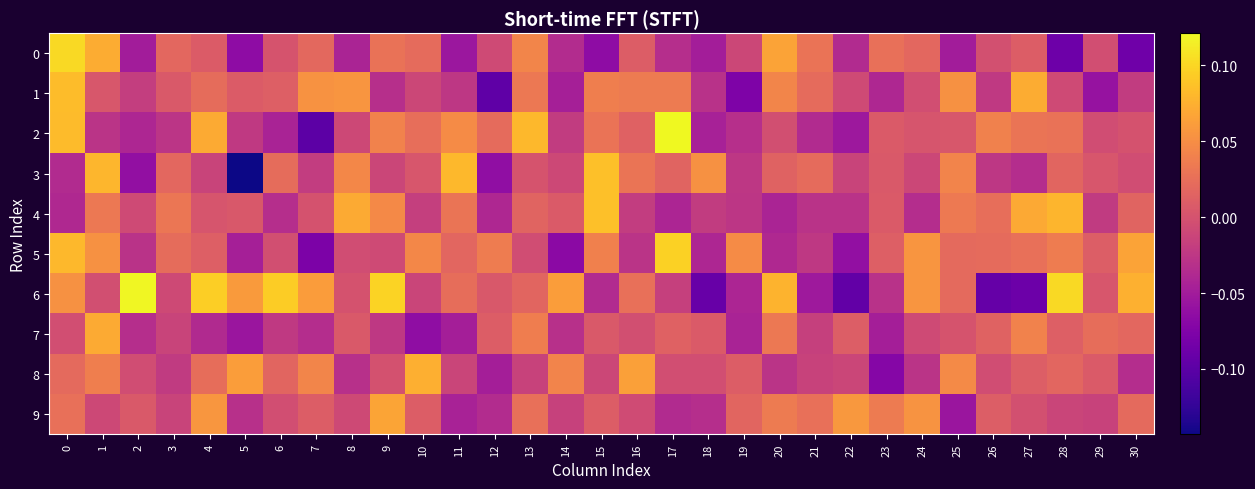

Reading right to left, list all the values displayed in this chart.

0: 30=-0.1	29=-0.0	28=-0.1	27=0.0	26=-0.0	25=-0.0	24=0.0	23=0.0	22=-0.0	21=0.0	20=0.1	19=-0.0	18=-0.0	17=-0.0	16=0.0	15=-0.1	14=-0.0	13=0.0	12=-0.0	11=-0.1	10=0.0	9=0.0	8=-0.0	7=0.0	6=0.0	5=-0.1	4=0.0	3=0.0	2=-0.0	1=0.1	0=0.1
1: 30=-0.0	29=-0.1	28=-0.0	27=0.1	26=-0.0	25=0.1	24=-0.0	23=-0.0	22=-0.0	21=0.0	20=0.0	19=-0.1	18=-0.0	17=0.0	16=0.0	15=0.0	14=-0.0	13=0.0	12=-0.1	11=-0.0	10=-0.0	9=-0.0	8=0.1	7=0.1	6=0.0	5=0.0	4=0.0	3=0.0	2=-0.0	1=0.0	0=0.1
2: 30=0.0	29=-0.0	28=0.0	27=0.0	26=0.0	25=0.0	24=0.0	23=0.0	22=-0.1	21=-0.0	20=-0.0	19=-0.0	18=-0.0	17=0.1	16=0.0	15=0.0	14=-0.0	13=0.1	12=0.0	11=0.0	10=0.0	9=0.0	8=-0.0	7=-0.1	6=-0.0	5=-0.0	4=0.1	3=-0.0	2=-0.0	1=-0.0	0=0.1
3: 30=-0.0	29=0.0	28=0.0	27=-0.0	26=-0.0	25=0.0	24=-0.0	23=0.0	22=-0.0	21=0.0	20=0.0	19=-0.0	18=0.1	17=0.0	16=0.0	15=0.1	14=-0.0	13=0.0	12=-0.1	11=0.1	10=0.0	9=-0.0	8=0.0	7=-0.0	6=0.0	5=-0.1	4=-0.0	3=0.0	2=-0.1	1=0.1	0=-0.0
4: 30=0.0	29=-0.0	28=0.1	27=0.1	26=0.0	25=0.0	24=-0.0	23=0.0	22=-0.0	21=-0.0	20=-0.0	19=-0.0	18=-0.0	17=-0.0	16=-0.0	15=0.1	14=0.0	13=0.0	12=-0.0	11=0.0	10=-0.0	9=0.0	8=0.1	7=-0.0	6=-0.0	5=0.0	4=0.0	3=0.0	2=-0.0	1=0.0	0=-0.0
5: 30=0.1	29=0.0	28=0.0	27=0.0	26=0.0	25=0.0	24=0.1	23=0.0	22=-0.1	21=-0.0	20=-0.0	19=0.0	18=-0.0	17=0.1	16=-0.0	15=0.0	14=-0.1	13=-0.0	12=0.0	11=0.0	10=0.0	9=-0.0	8=-0.0	7=-0.1	6=-0.0	5=-0.0	4=0.0	3=0.0	2=-0.0	1=0.1	0=0.1
6: 30=0.1	29=0.0	28=0.1	27=-0.1	26=-0.1	25=0.0	24=0.1	23=-0.0	22=-0.1	21=-0.1	20=0.1	19=-0.0	18=-0.1	17=-0.0	16=0.0	15=-0.0	14=0.1	13=0.0	12=0.0	11=0.0	10=-0.0	9=0.1	8=-0.0	7=0.1	6=0.1	5=0.1	4=0.1	3=-0.0	2=0.1	1=-0.0	0=0.1
7: 30=0.0	29=0.0	28=0.0	27=0.0	26=0.0	25=0.0	24=-0.0	23=-0.0	22=0.0	21=-0.0	20=0.0	19=-0.0	18=0.0	17=0.0	16=-0.0	15=0.0	14=-0.0	13=0.0	12=0.0	11=-0.0	10=-0.1	9=-0.0	8=0.0	7=-0.0	6=-0.0	5=-0.1	4=-0.0	3=-0.0	2=-0.0	1=0.1	0=-0.0
8: 30=-0.0	29=0.0	28=0.0	27=0.0	26=-0.0	25=0.0	24=-0.0	23=-0.1	22=-0.0	21=-0.0	20=-0.0	19=0.0	18=-0.0	17=-0.0	16=0.1	15=-0.0	14=0.0	13=-0.0	12=-0.0	11=-0.0	10=0.1	9=-0.0	8=-0.0	7=0.0	6=0.0	5=0.1	4=0.0	3=-0.0	2=-0.0	1=0.0	0=0.0
9: 30=0.0	29=-0.0	28=-0.0	27=-0.0	26=0.0	25=-0.1	24=0.1	23=0.0	22=0.1	21=0.0	20=0.0	19=0.0	18=-0.0	17=-0.0	16=-0.0	15=0.0	14=-0.0	13=0.0	12=-0.0	11=-0.0	10=0.0	9=0.1	8=-0.0	7=0.0	6=-0.0	5=-0.0	4=0.1	3=-0.0	2=0.0	1=-0.0	0=0.0